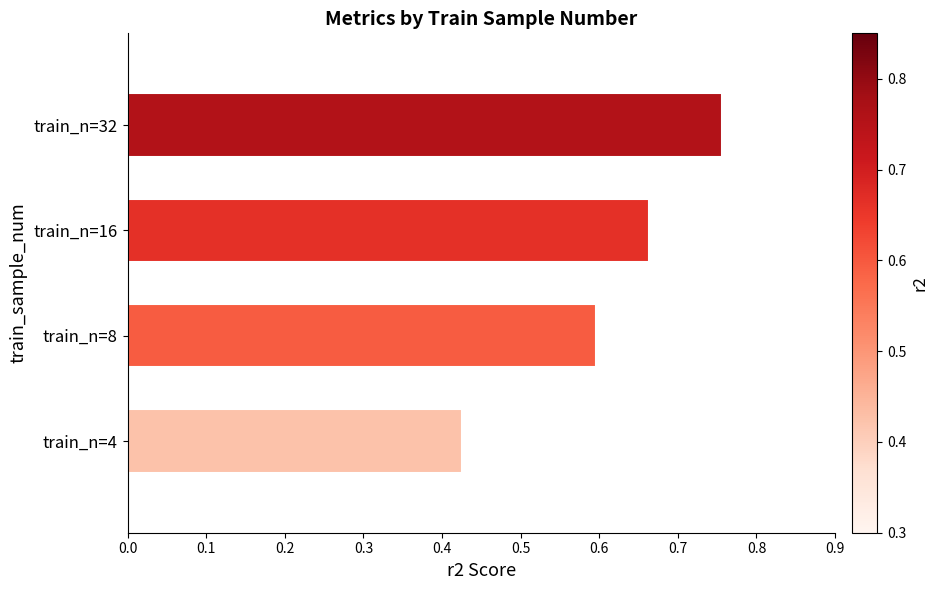

How many categories are shown in the chart?

4